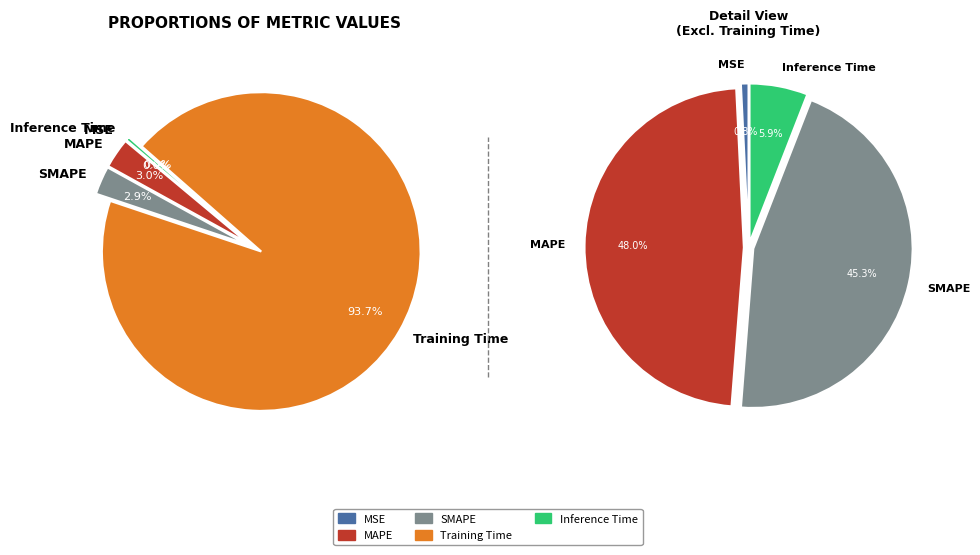

To the nearest percent, what is the difference between the Training Time and Inference Time slice percentages?

93%